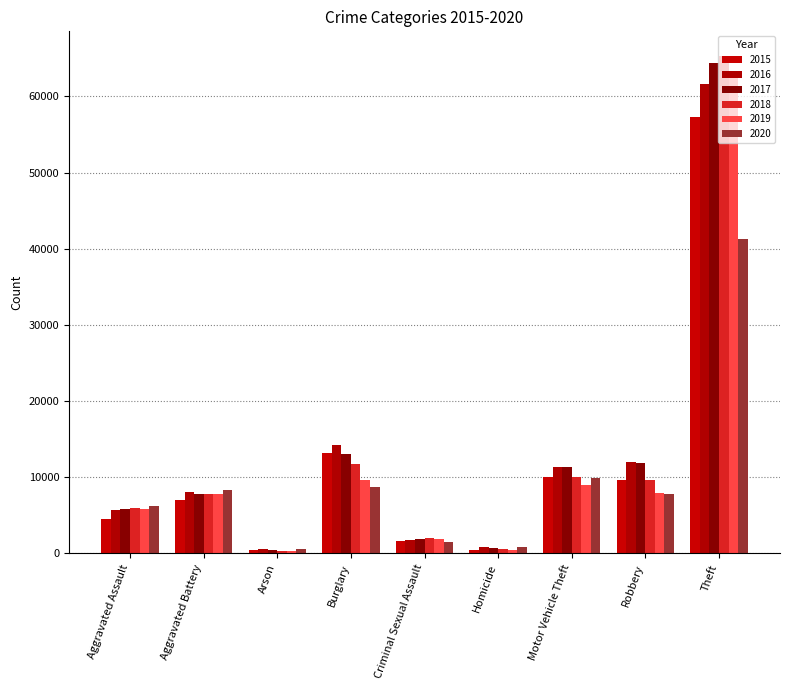

Which series has the largest range (max minus min)?

2018